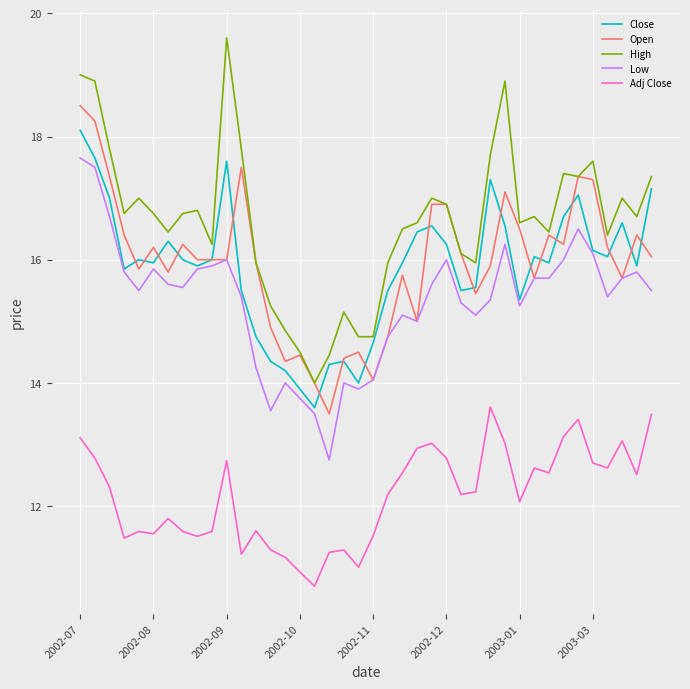

Rank the series by their maximum value, from lowest to highest.

Adj Close, Low, Close, Open, High